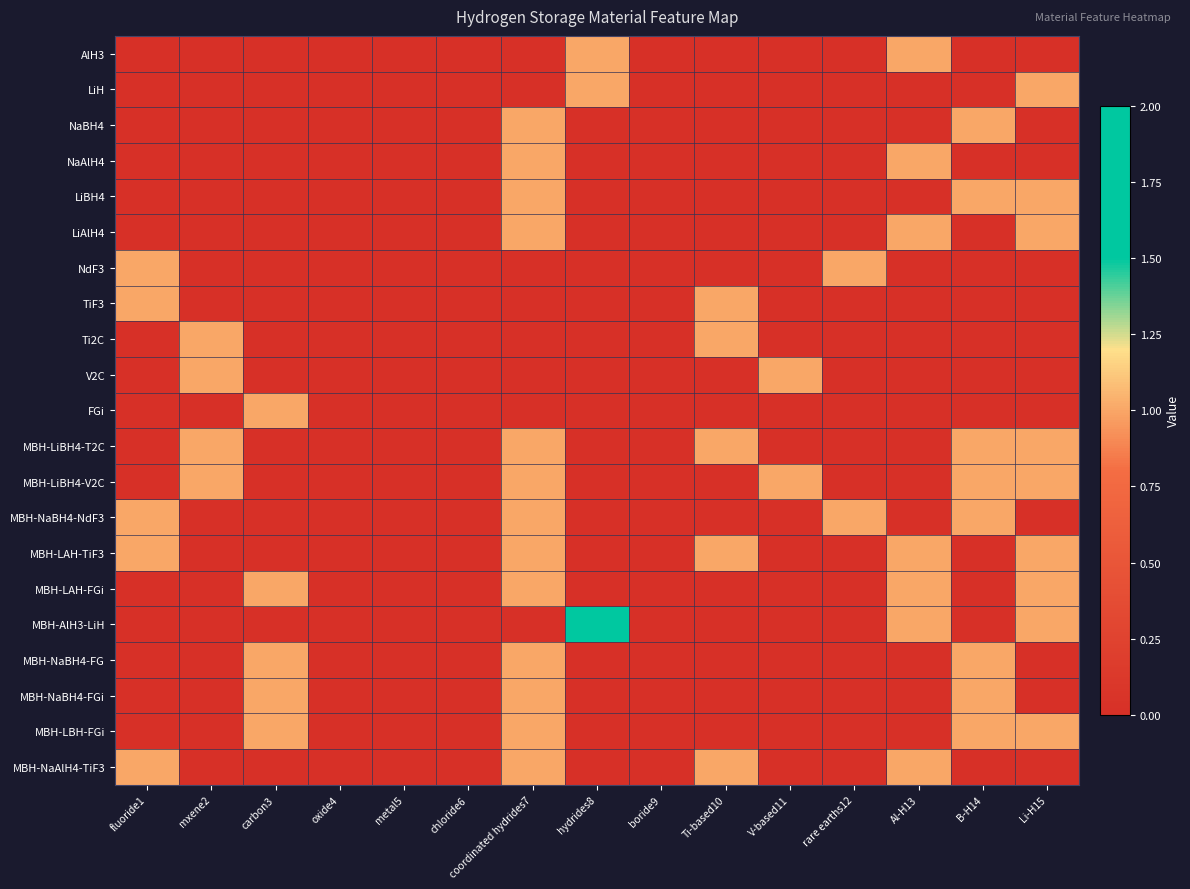

Which series has the largest range (max minus min)?

MBH-AlH3-LiH